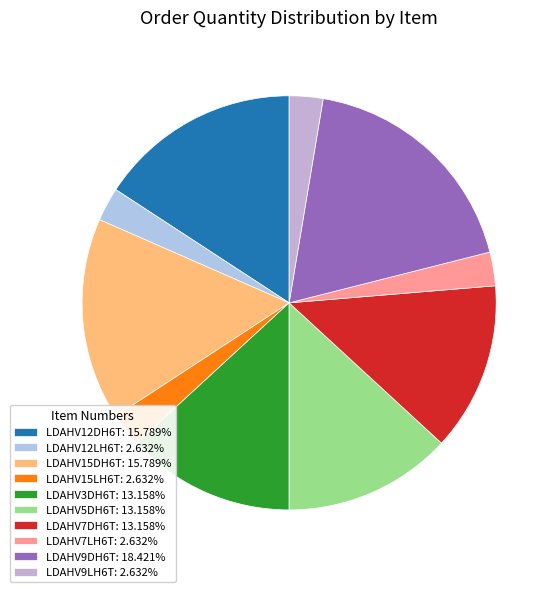

Combined, what portion of the pie is LDAHV7DH6T and LDAHV7LH6T?

15.8%